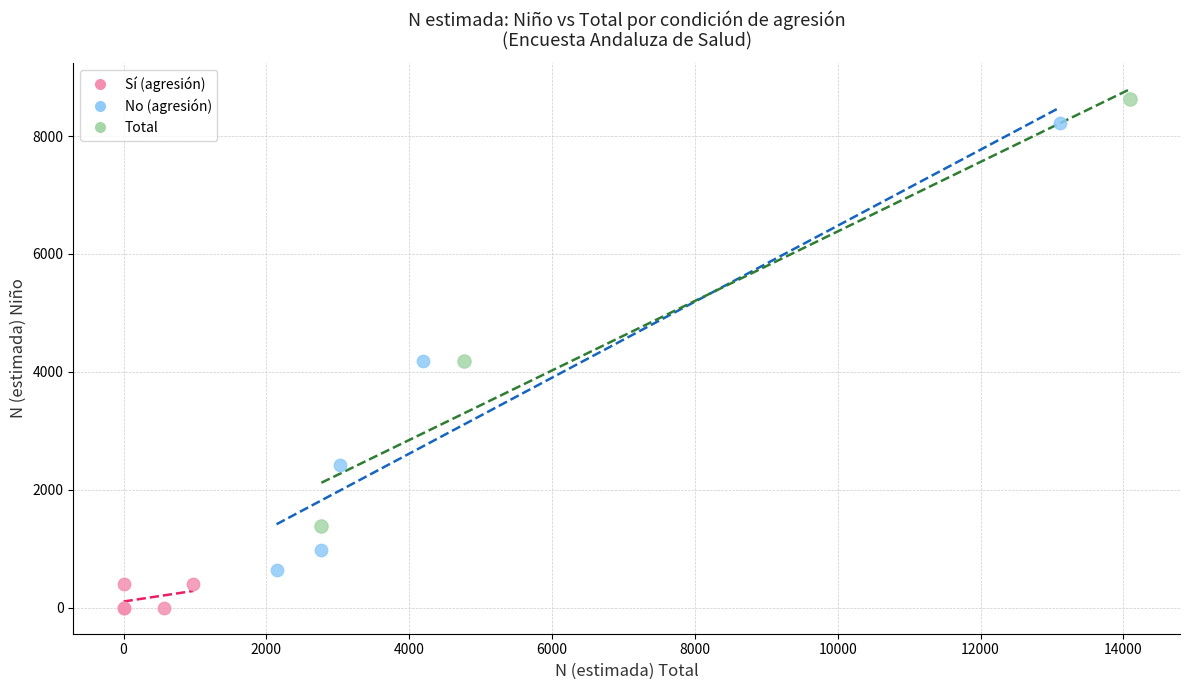

Which series contains the lowest Y value?

Sí (agresión)